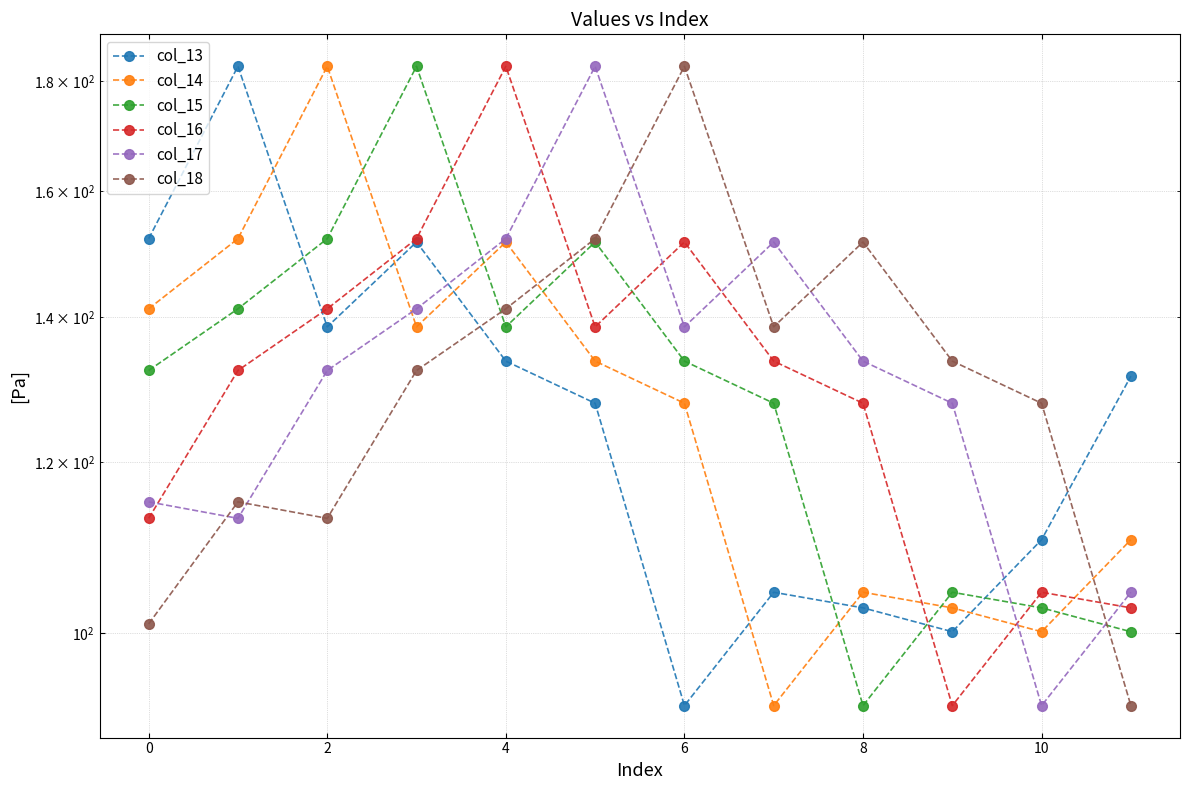

What is the value of the col_18 point at the 9th from the left?

152.2